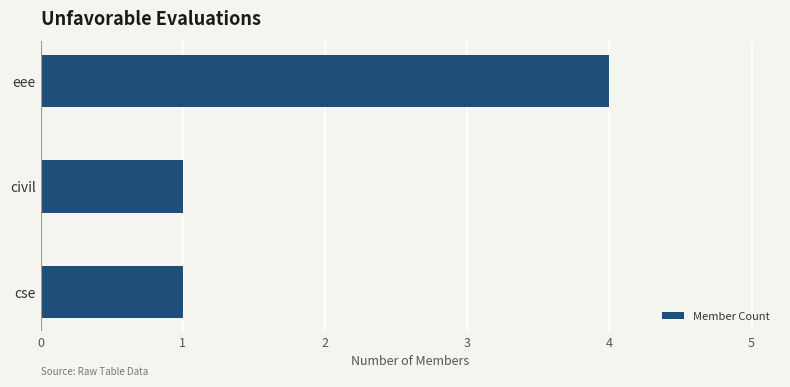

Read the value at eee.

4